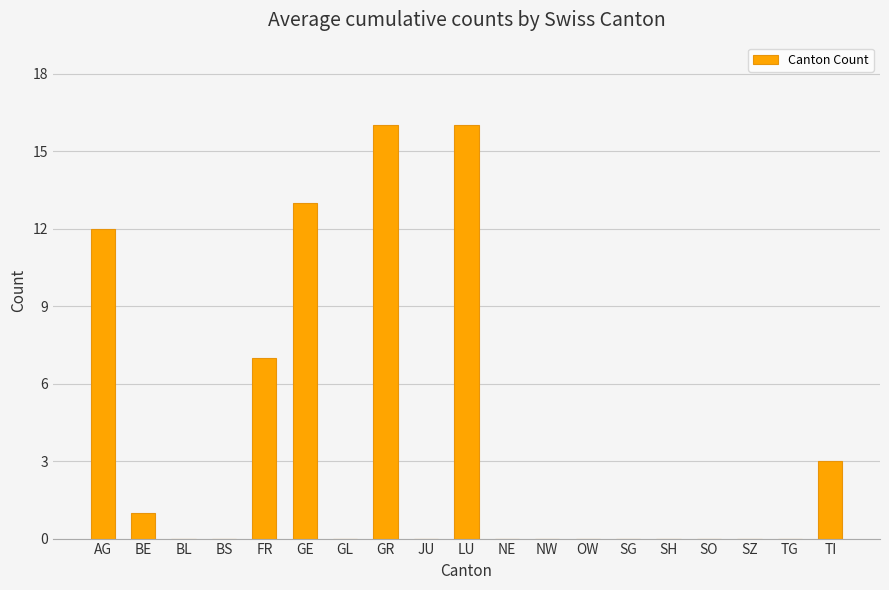

What is the maximum value shown in the chart?

16